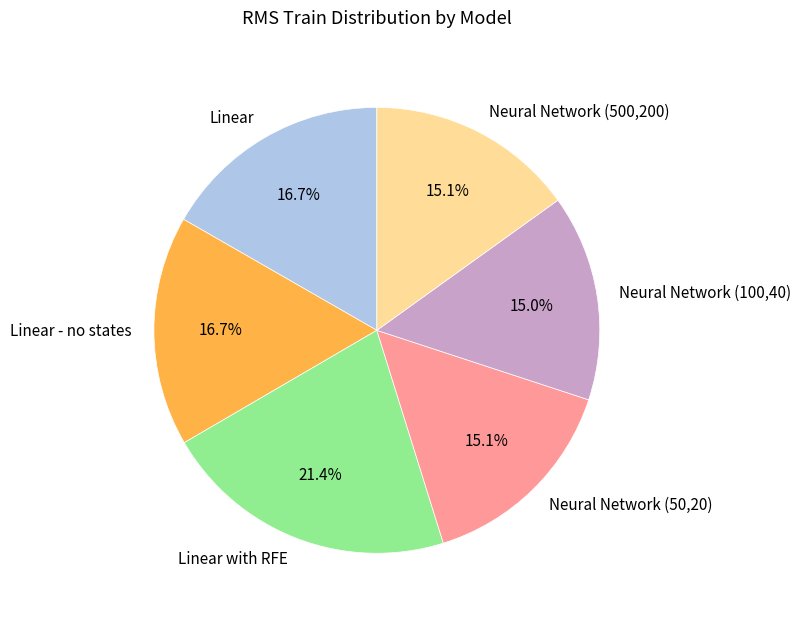

Is it true that Linear - no states is 5% of the pie?

False